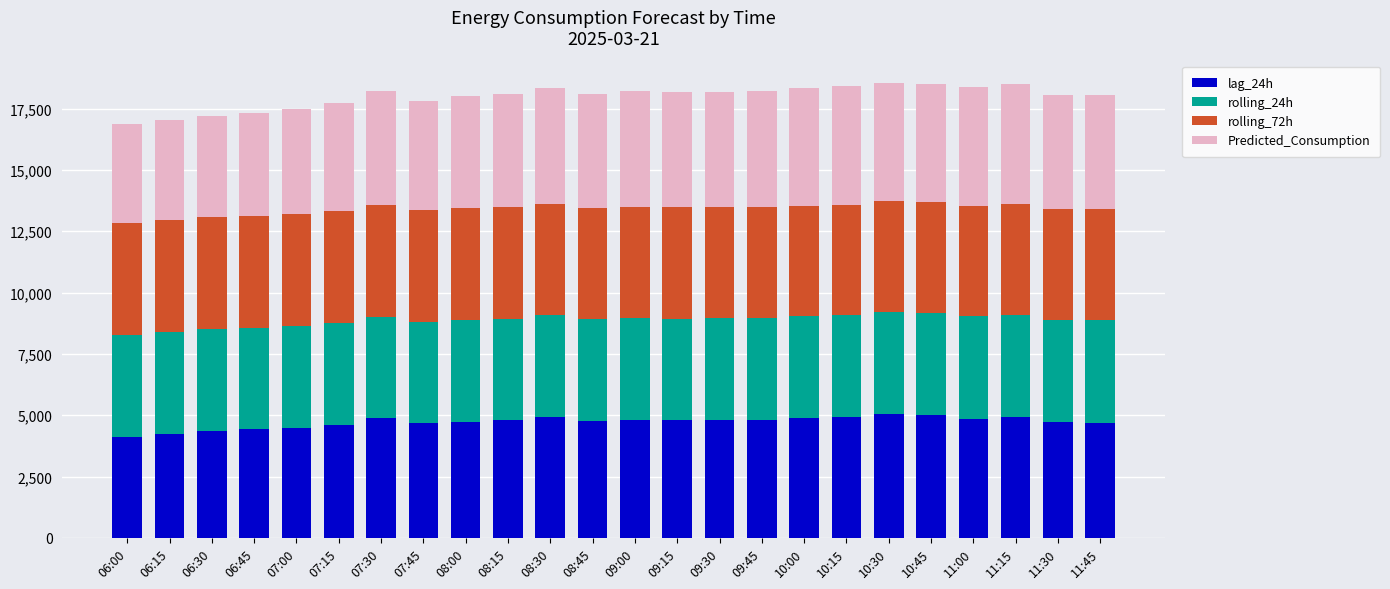

What is the total value across all series at 11:00?

18377.8